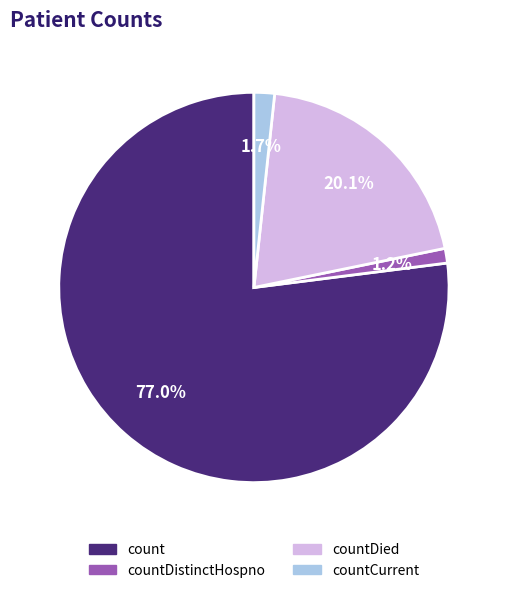

To the nearest percent, what is the combined percentage of countCurrent and countDistinctHospno?

3%